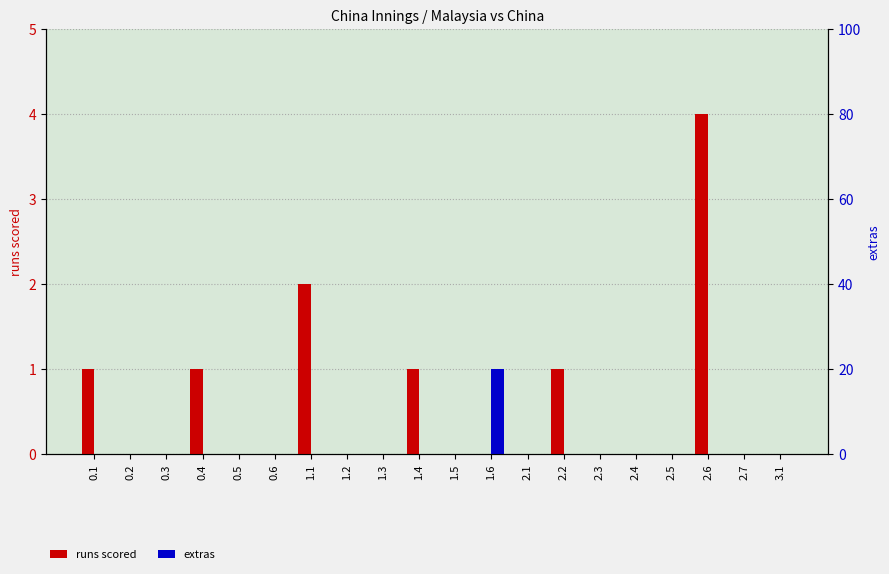

True or false: extras has a value of 0 at 2.2.

True